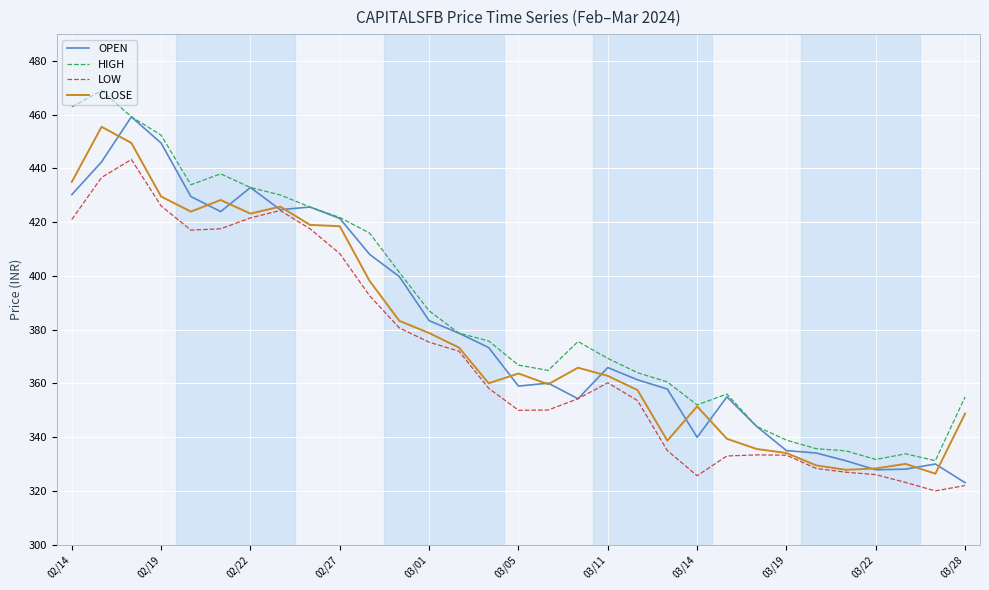

Does the chart have visible grid lines?

Yes